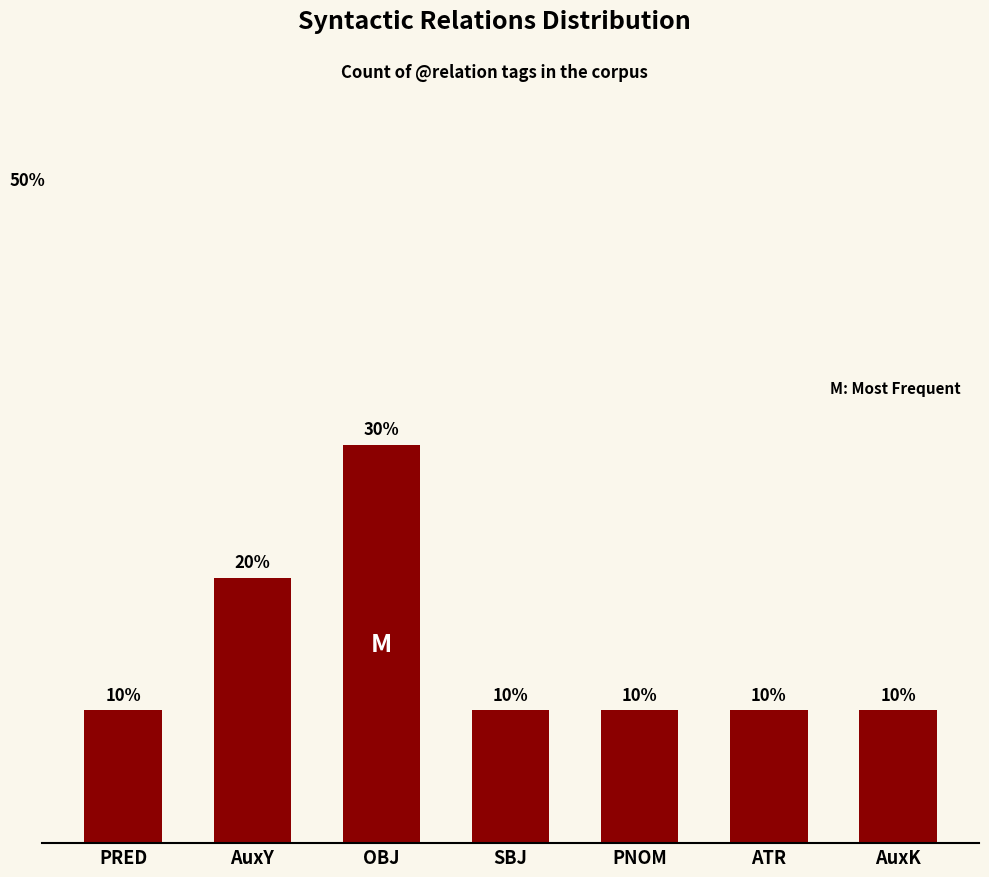

What is the label of the 6th bar from the left?

ATR